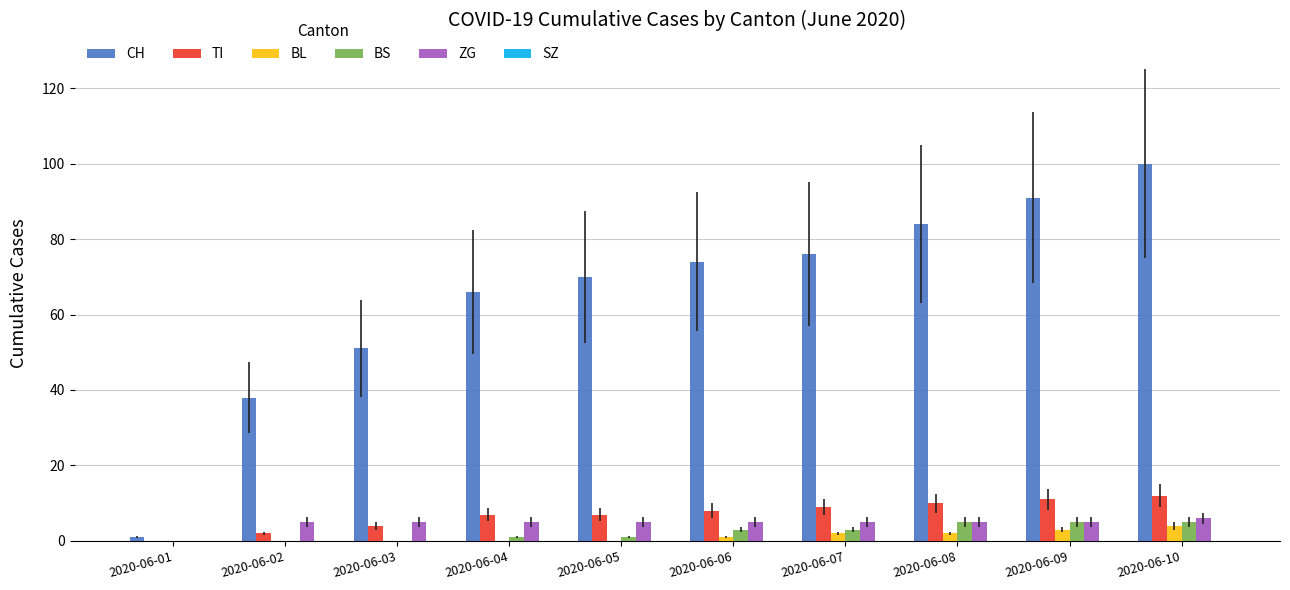

How many data points does each series have?

10